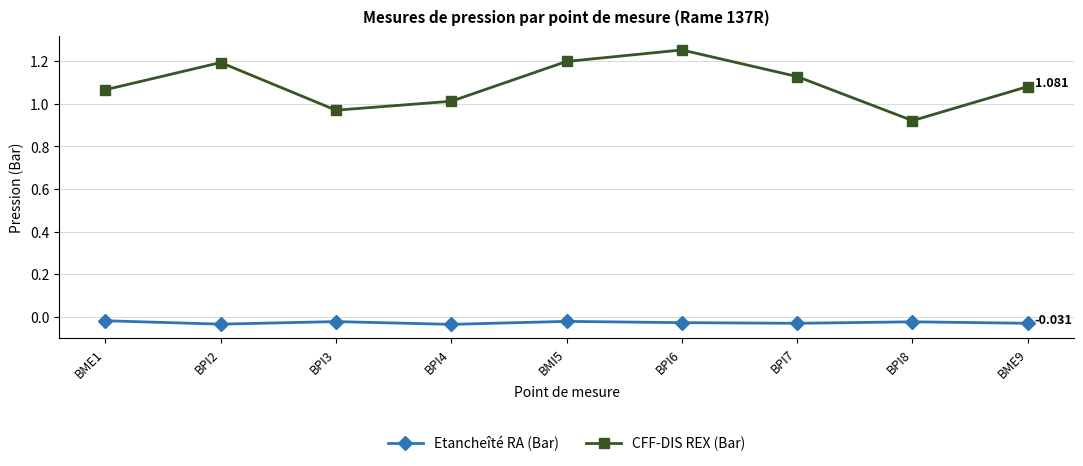

True or false: Etancheîté RA (Bar) and CFF-DIS REX (Bar) cross at least once.

False